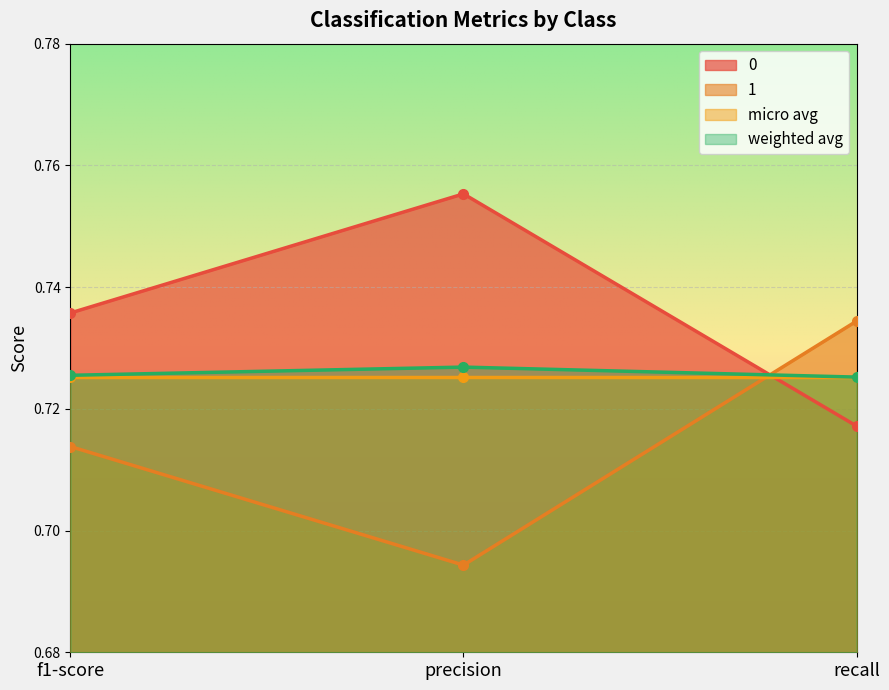

What is the total value across all series at f1-score?

2.9